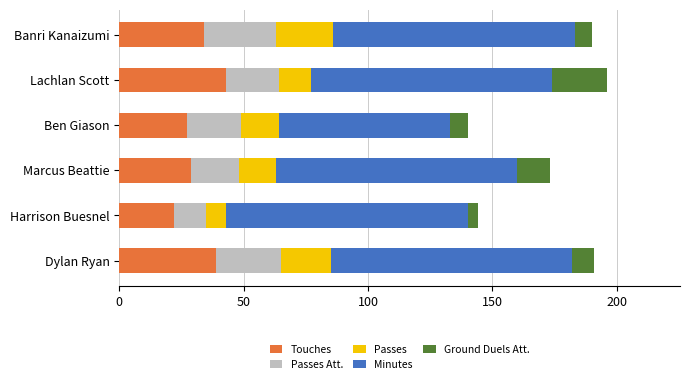

What is the total value across all series at Banri Kanaizumi?

190